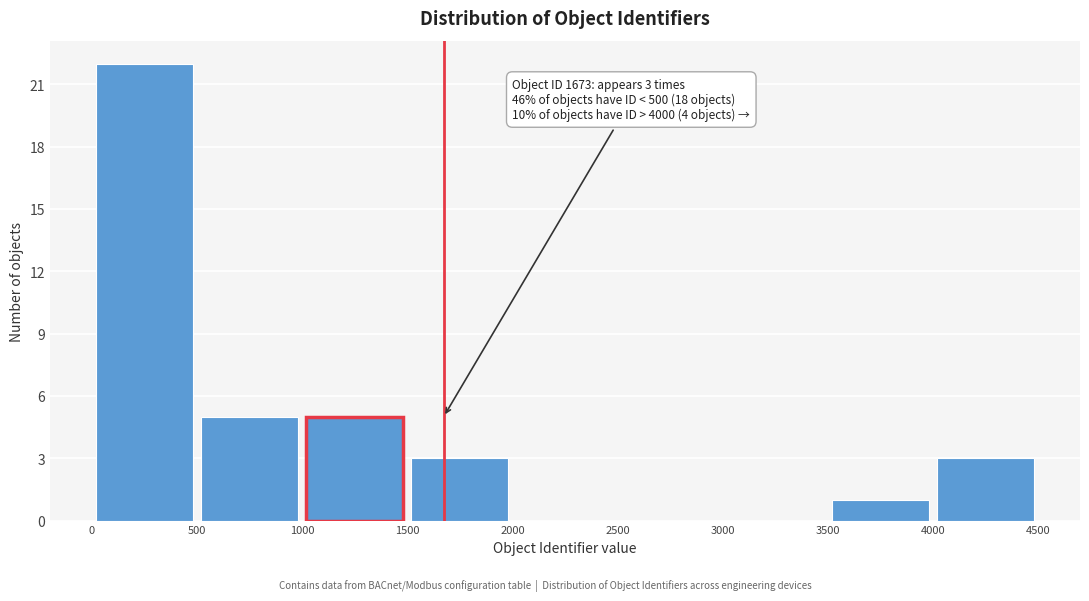

Over which range of the x-axis is the bar tallest?

0 to 500